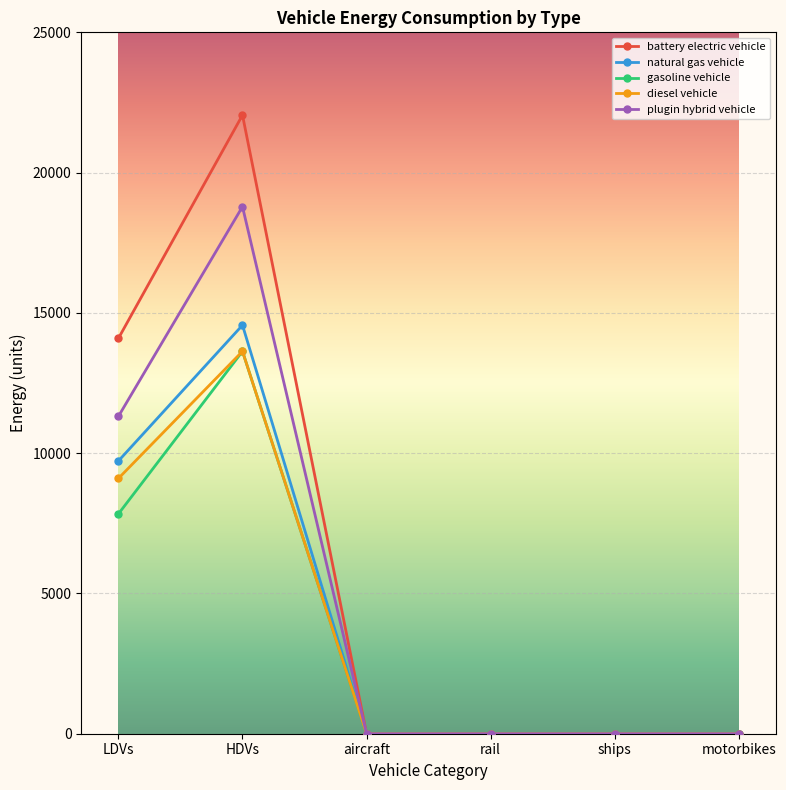

How many lines are shown in the chart?

5